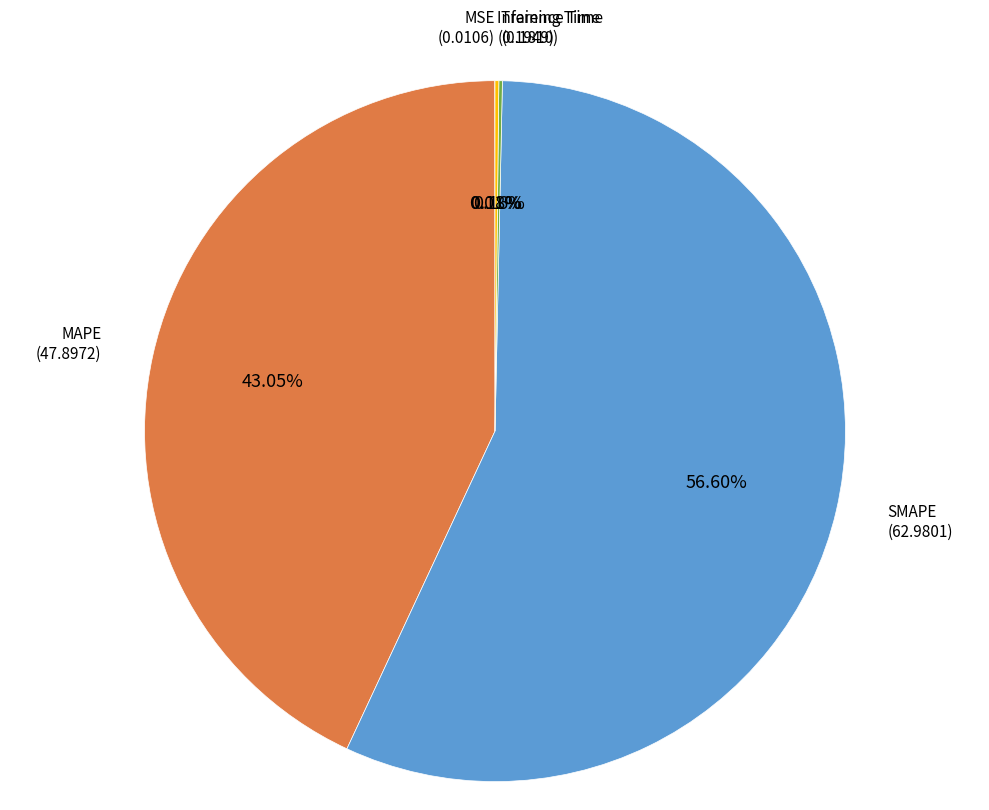

Does MAPE represent more than half of the total?

No